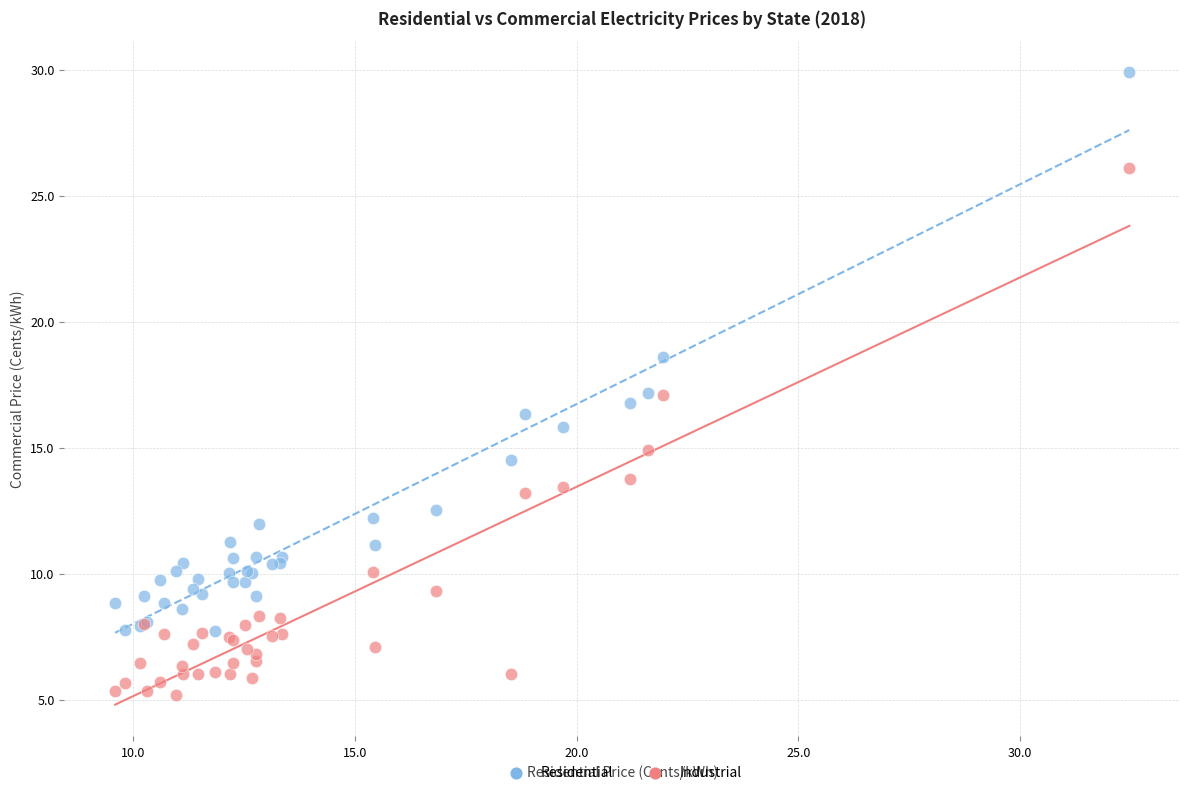

Which series has the widest spread of Y values?

Residential